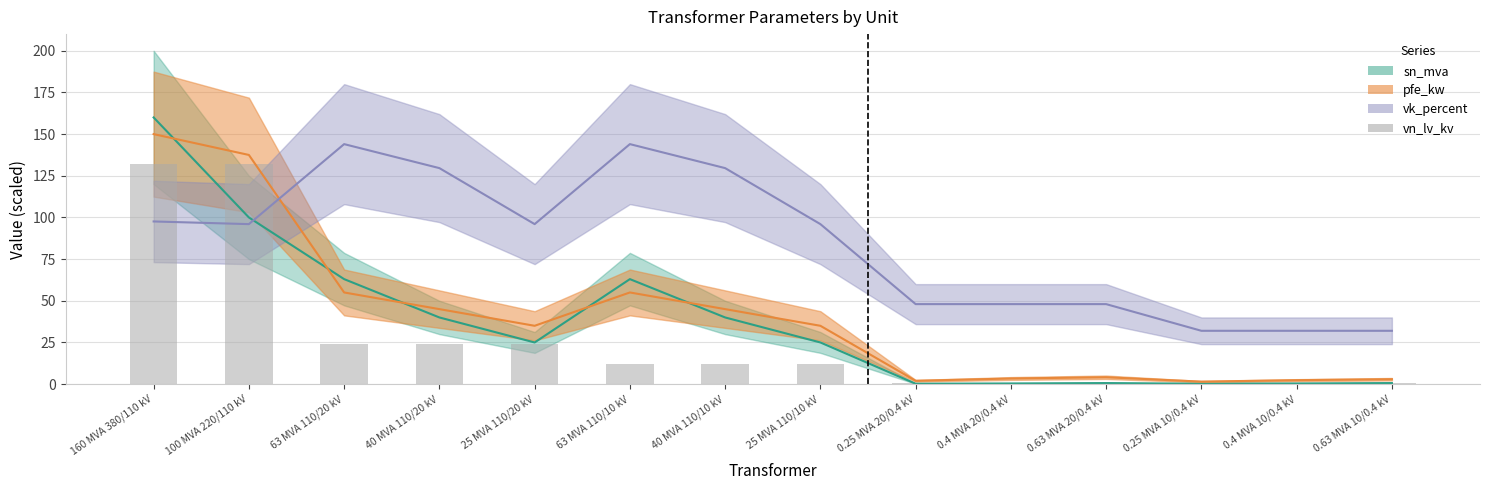

The chart shows a value of 40.9 at 25 MVA 110/20 kV. True or false?

False